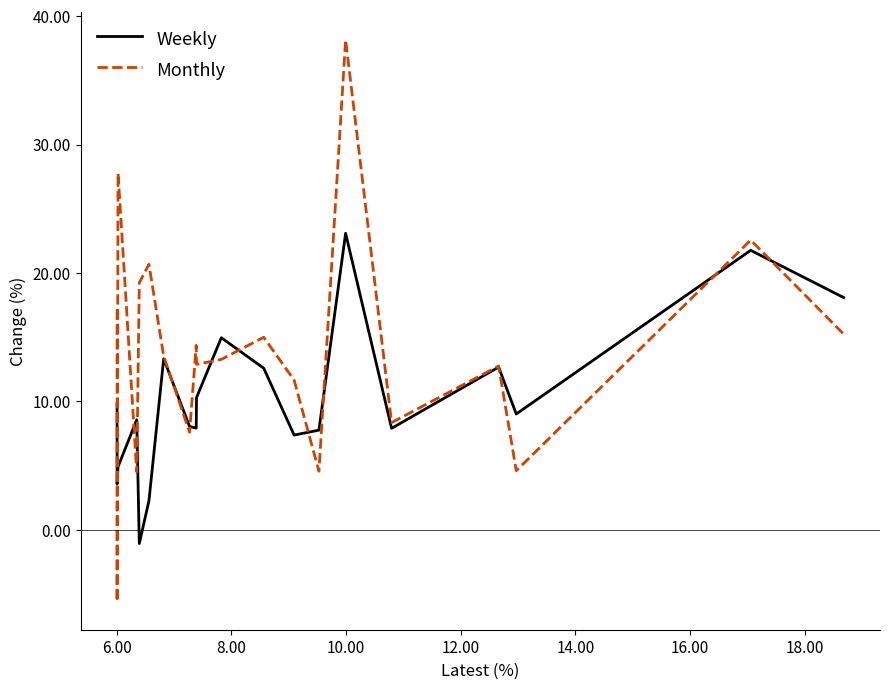

Which series has the largest total across all categories?

Monthly